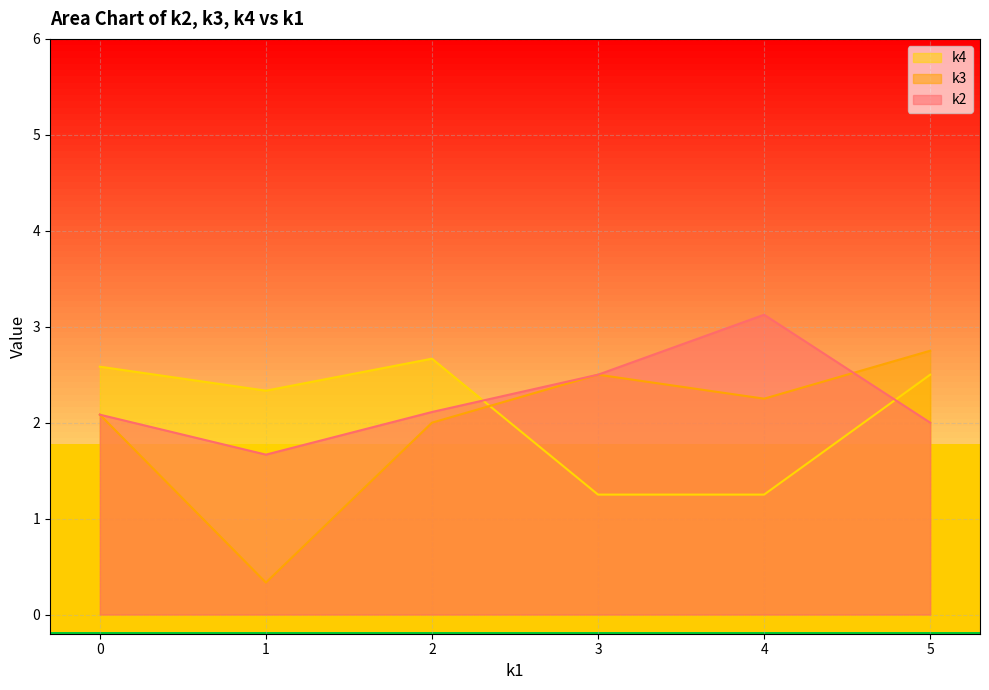

What is the greatest value displayed?

3.1